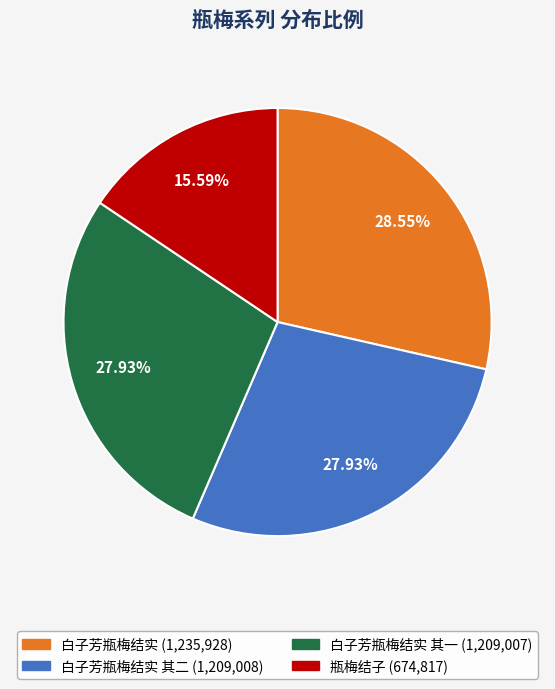

Is there a majority slice in this chart?

No